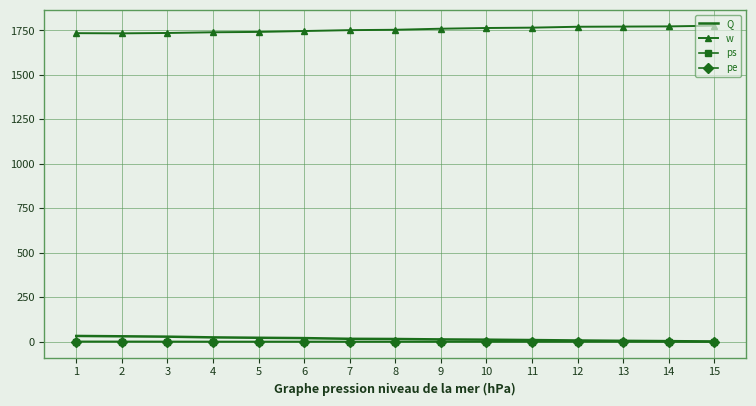

Which series has the largest total across all categories?

w